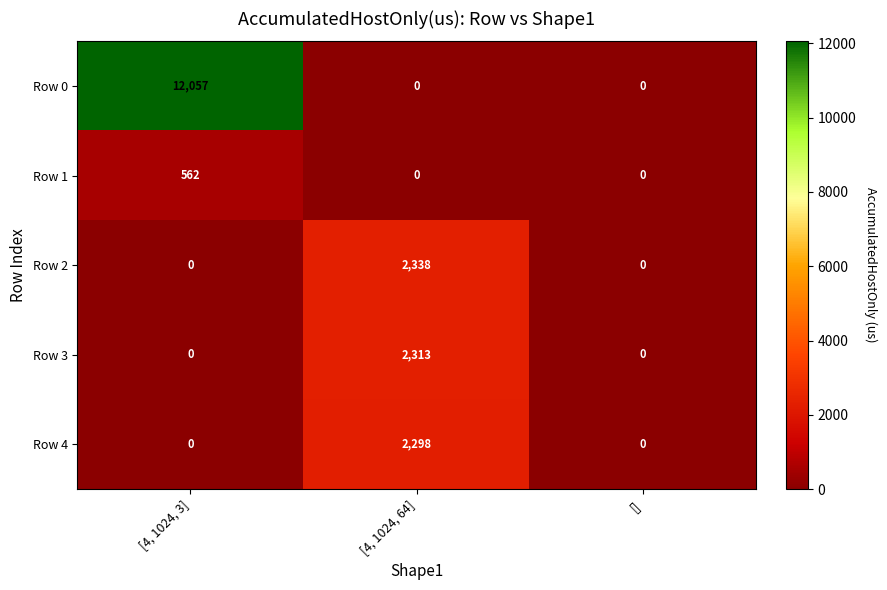

Reading left to right, what are all the values shown in this chart?

Row 0: 12057	0	0
Row 1: 562	0	0
Row 2: 0	2338	0
Row 3: 0	2313	0
Row 4: 0	2298	0